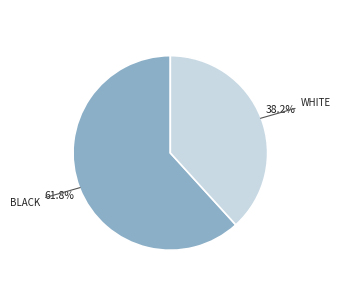

Is there a majority slice in this chart?

Yes